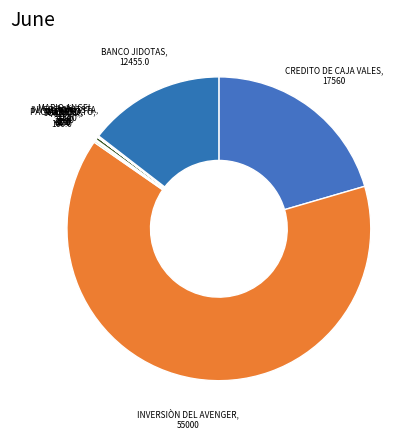

Count the number of slices in the pie.

13